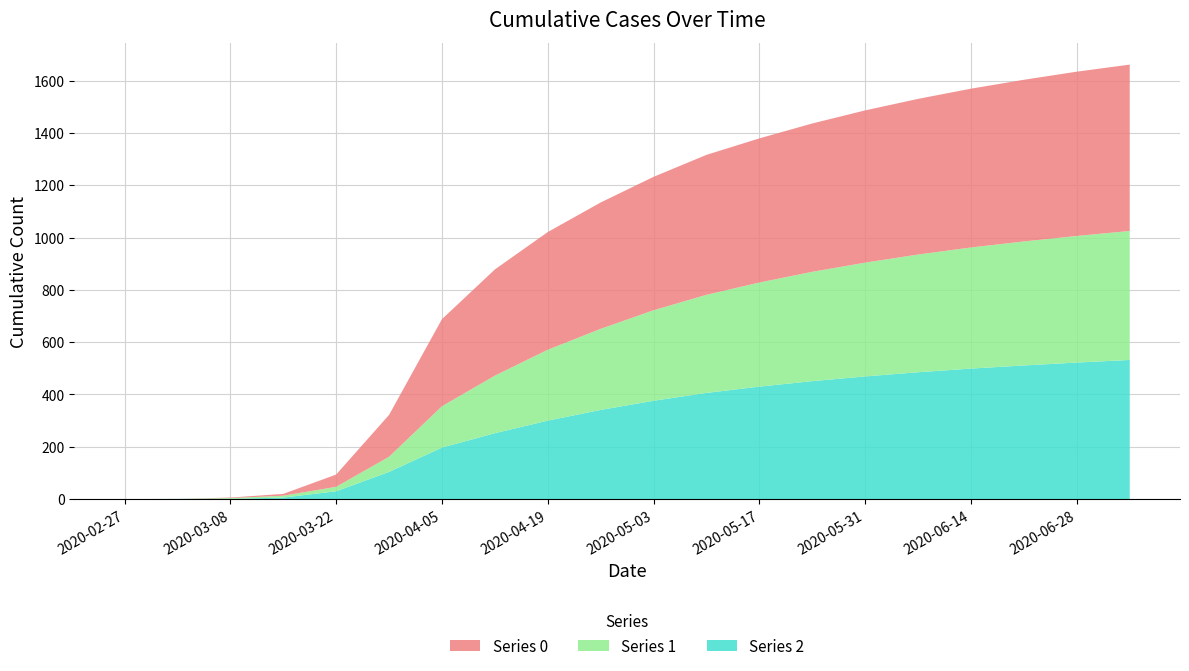

Reading right to left, extract all data points from this chart.

col_0: 2020-07-05=636	2020-06-28=628	2020-06-21=618	2020-06-14=607	2020-06-07=595	2020-05-31=582	2020-05-24=567	2020-05-17=551	2020-05-10=535	2020-05-03=510	2020-04-26=483	2020-04-19=450	2020-04-12=406	2020-04-05=333	2020-03-29=160	2020-03-22=47	2020-03-15=7	2020-03-08=2	2020-03-01=0	2020-02-27=0
col_1: 2020-07-05=493	2020-06-28=484	2020-06-21=474	2020-06-14=463	2020-06-07=450	2020-05-31=435	2020-05-24=418	2020-05-17=398	2020-05-10=375	2020-05-03=346	2020-04-26=310	2020-04-19=271	2020-04-12=220	2020-04-05=158	2020-03-29=58	2020-03-22=17	2020-03-15=7	2020-03-08=3	2020-03-01=0	2020-02-27=0
col_2: 2020-07-05=532	2020-06-28=522	2020-06-21=511	2020-06-14=499	2020-06-07=485	2020-05-31=469	2020-05-24=451	2020-05-17=430	2020-05-10=406	2020-05-03=376	2020-04-26=341	2020-04-19=300	2020-04-12=252	2020-04-05=197	2020-03-29=104	2020-03-22=30	2020-03-15=6	2020-03-08=1	2020-03-01=1	2020-02-27=0